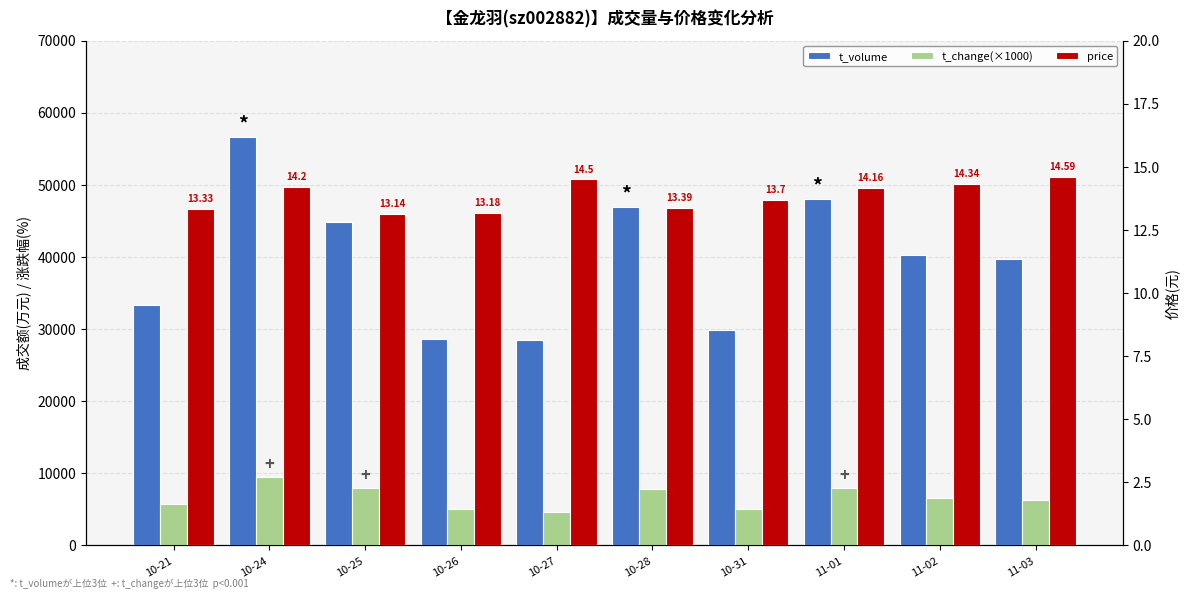

How many values in the price series are below 14?

5